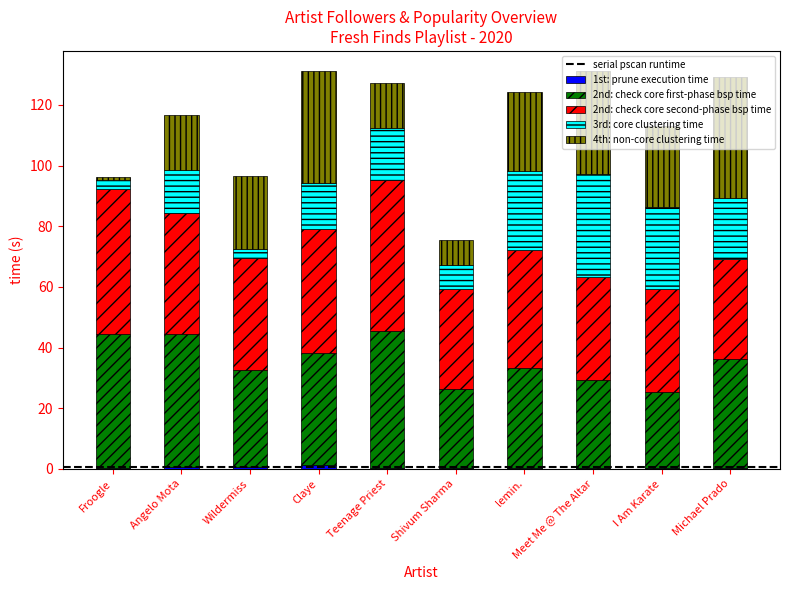

Are the bars grouped side by side (vs. stacked)?

No